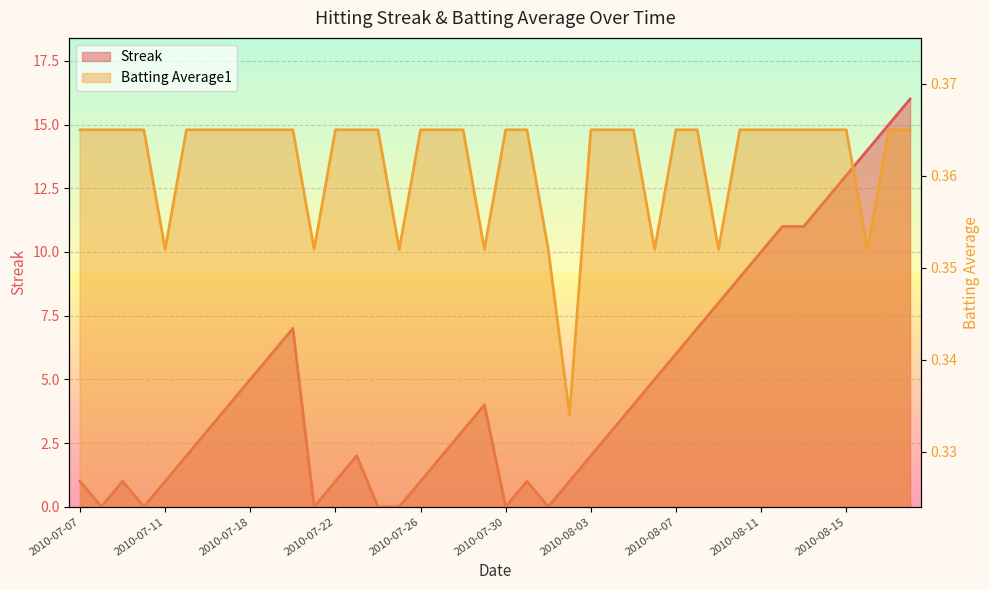

Reading left to right, transcribe all the data shown in this chart.

Streak: 2010-07-07=1.0	2010-07-08=0.0	2010-07-09=1.0	2010-07-10=0.0	2010-07-11=1.0	2010-07-15=2.0	2010-07-16=3.0	2010-07-17=4.0	2010-07-18=5.0	2010-07-19=6.0	2010-07-20=7.0	2010-07-21=0.0	2010-07-22=1.0	2010-07-23=2.0	2010-07-24=0.0	2010-07-25=0.0	2010-07-26=1.0	2010-07-27=2.0	2010-07-28=3.0	2010-07-29=4.0	2010-07-30=0.0	2010-07-31=1.0	2010-08-01=0.0	2010-08-02=1.0	2010-08-03=2.0	2010-08-04=3.0	2010-08-05=4.0	2010-08-06=5.0	2010-08-07=6.0	2010-08-08=7.0	2010-08-09=8.0	2010-08-10=9.0	2010-08-11=10.0	2010-08-12=11.0	2010-08-13=11.0	2010-08-14=12.0	2010-08-15=13.0	2010-08-16=14.0	2010-08-17=15.0	2010-08-18=16.0
Batting Average1: 2010-07-07=0.4	2010-07-08=0.4	2010-07-09=0.4	2010-07-10=0.4	2010-07-11=0.4	2010-07-15=0.4	2010-07-16=0.4	2010-07-17=0.4	2010-07-18=0.4	2010-07-19=0.4	2010-07-20=0.4	2010-07-21=0.4	2010-07-22=0.4	2010-07-23=0.4	2010-07-24=0.4	2010-07-25=0.4	2010-07-26=0.4	2010-07-27=0.4	2010-07-28=0.4	2010-07-29=0.4	2010-07-30=0.4	2010-07-31=0.4	2010-08-01=0.4	2010-08-02=0.3	2010-08-03=0.4	2010-08-04=0.4	2010-08-05=0.4	2010-08-06=0.4	2010-08-07=0.4	2010-08-08=0.4	2010-08-09=0.4	2010-08-10=0.4	2010-08-11=0.4	2010-08-12=0.4	2010-08-13=0.4	2010-08-14=0.4	2010-08-15=0.4	2010-08-16=0.4	2010-08-17=0.4	2010-08-18=0.4